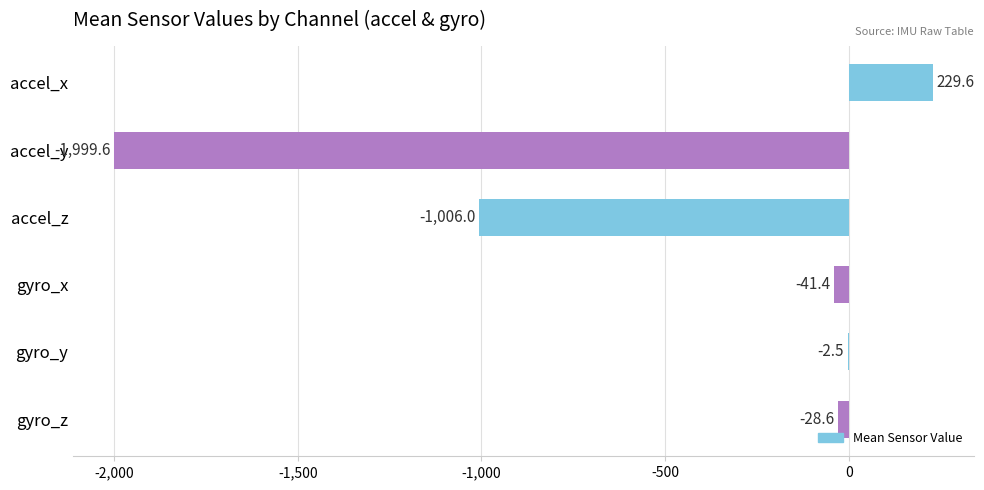

What is the change in value from accel_x to gyro_z?

-258.2